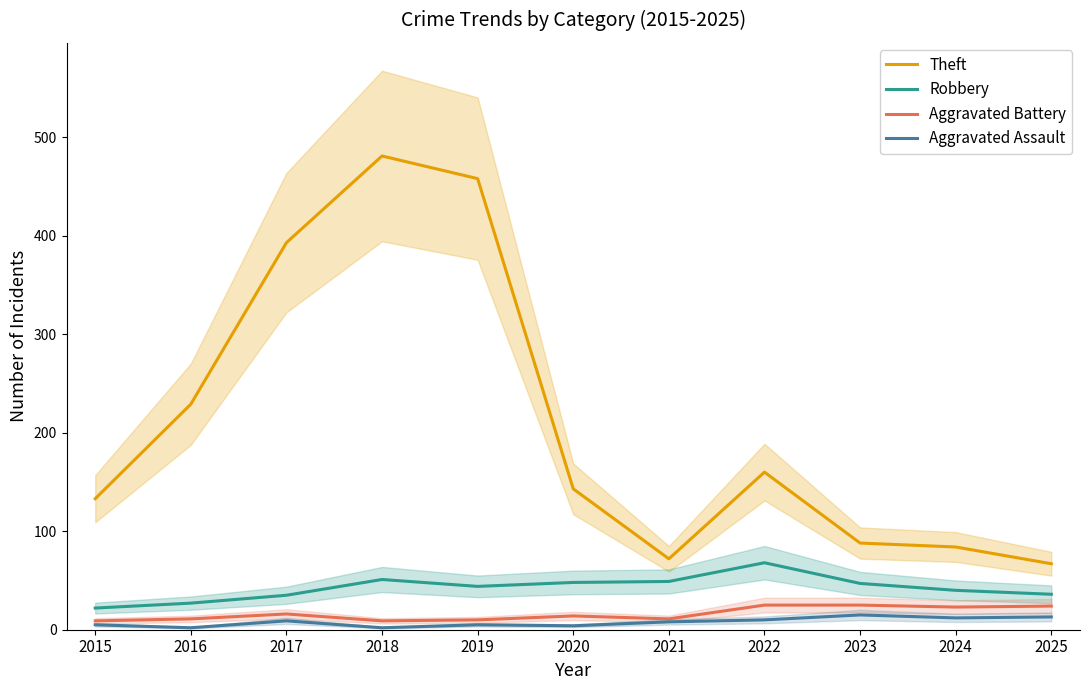

How many categories are shown in the chart?

11